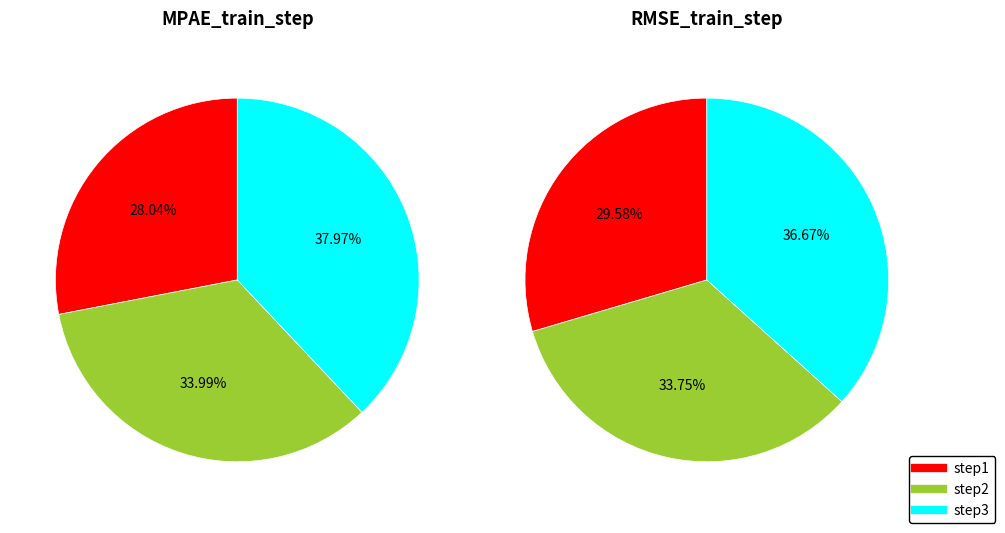

Count the number of slices in the pie.

3